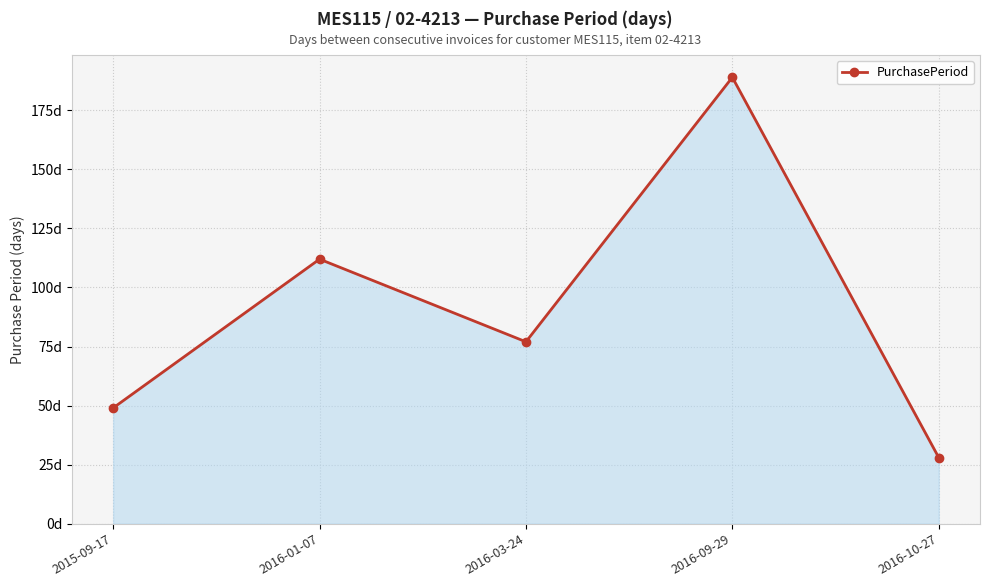

Is this an area chart (filled region under the line)?

Yes